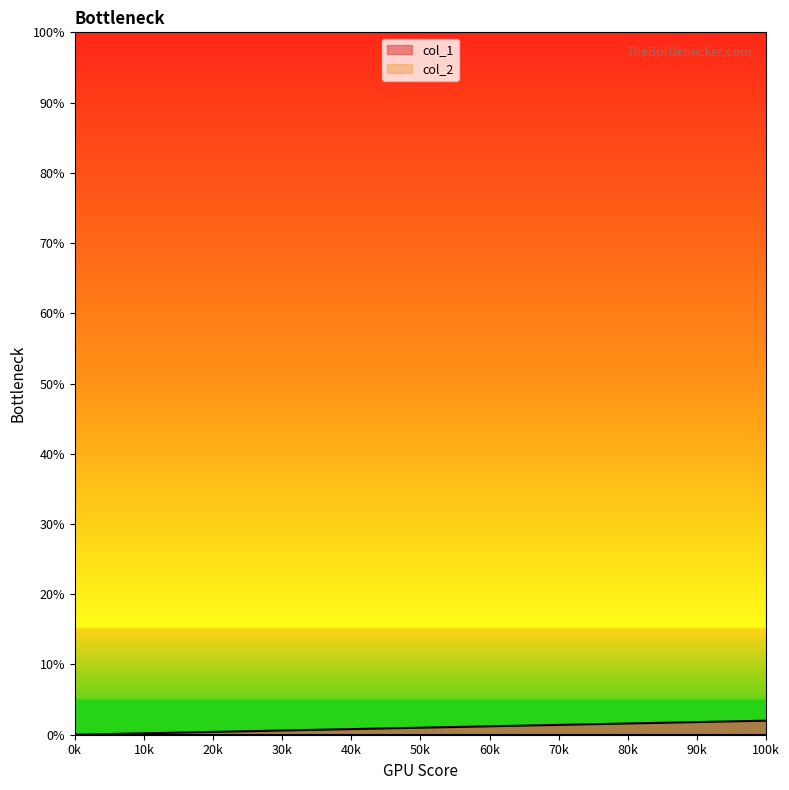

Read the value at 50k.

1